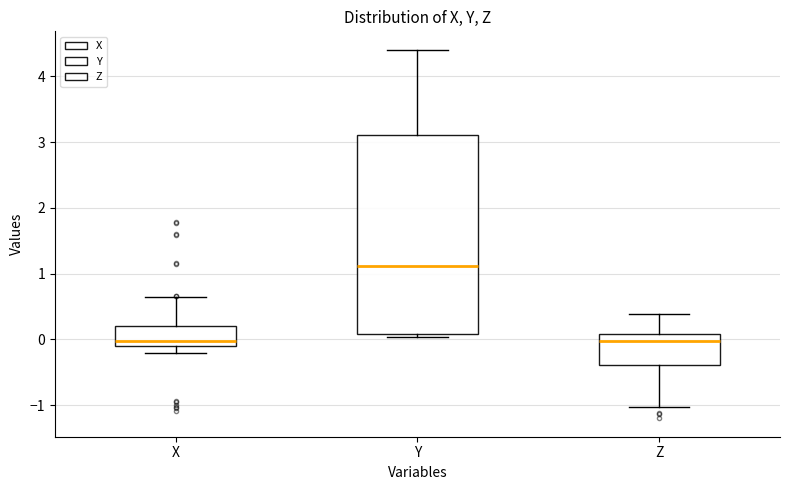

Reading left to right, read every box against the y-axis: the position of its median line, the range the box covers, and the ends of its whiskers. The values are not printed on the chart, so give them approximately, as read against the axis.

X: median 0.0, box -0.1 to 0.2, whiskers -0.2 to 0.6
Y: median 1.1, box 0.1 to 3.1, whiskers 0.0 to 4.4
Z: median 0.0, box -0.4 to 0.1, whiskers -1.0 to 0.4